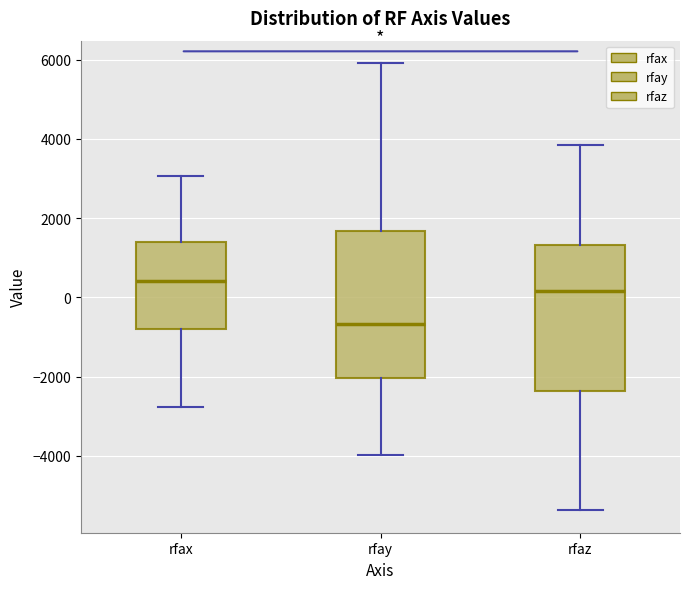

Where does the upper whisker of the box for rfax end on the y-axis? The values are not printed on the chart, so give them approximately, as read against the axis.

3000